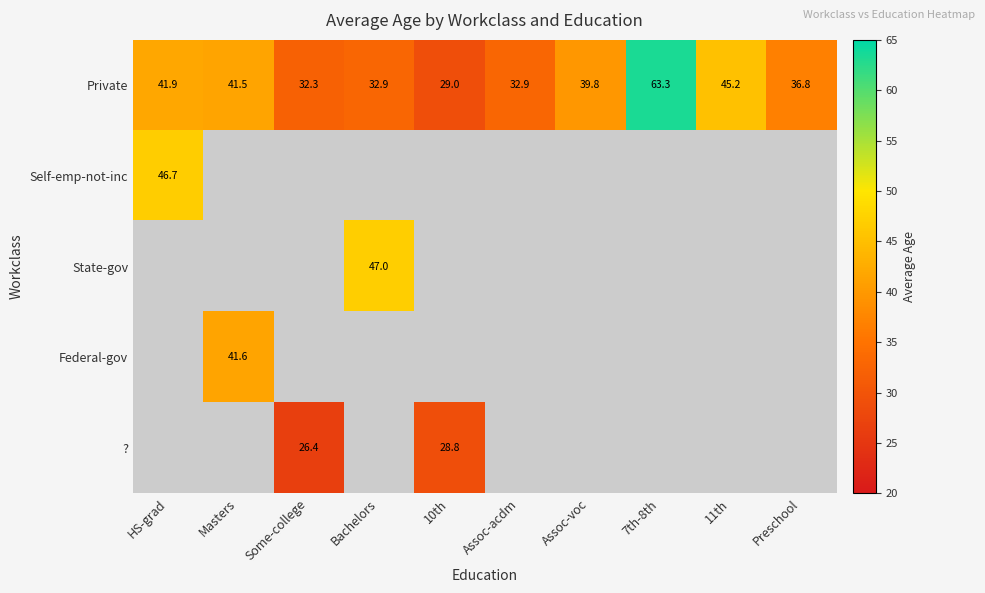

How many values in the Private series are below 39?

5